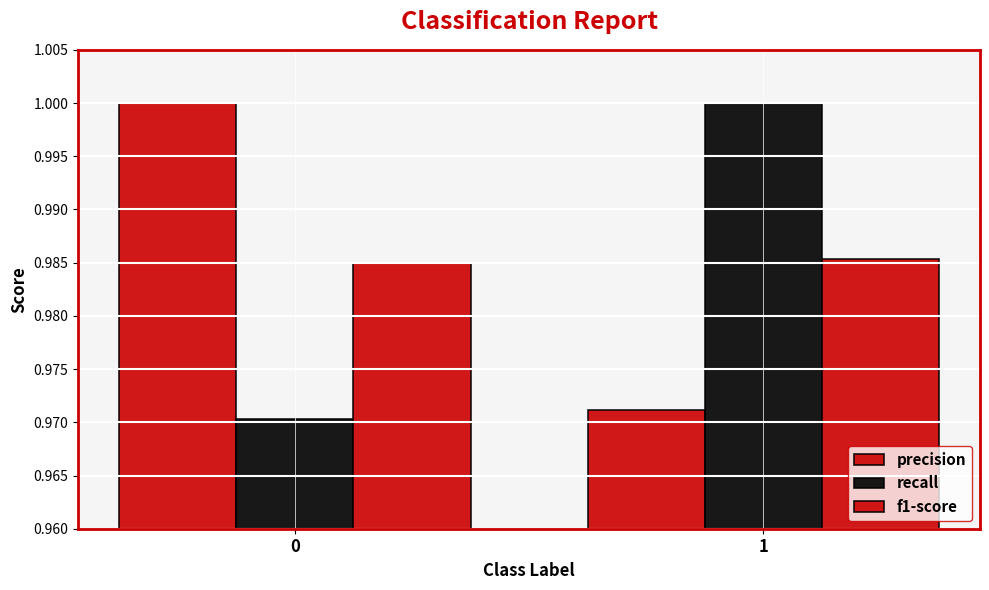

Which series has the largest range (max minus min)?

recall